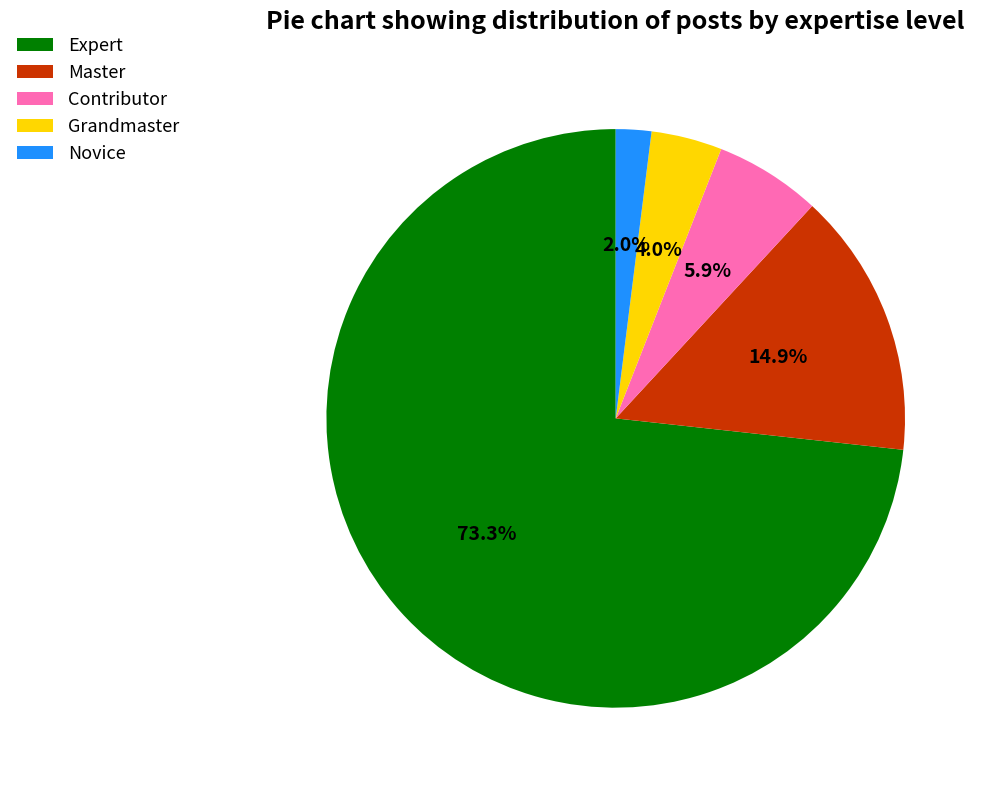

What is the smallest slice in the pie chart?

Novice